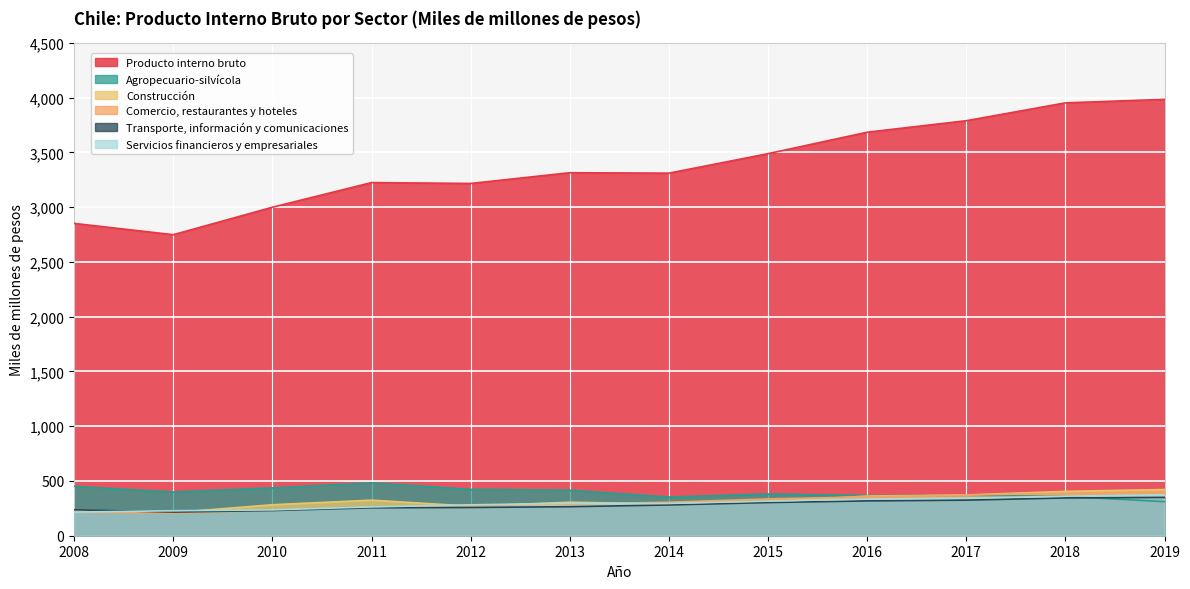

Which series has the widest spread of values?

Producto interno bruto